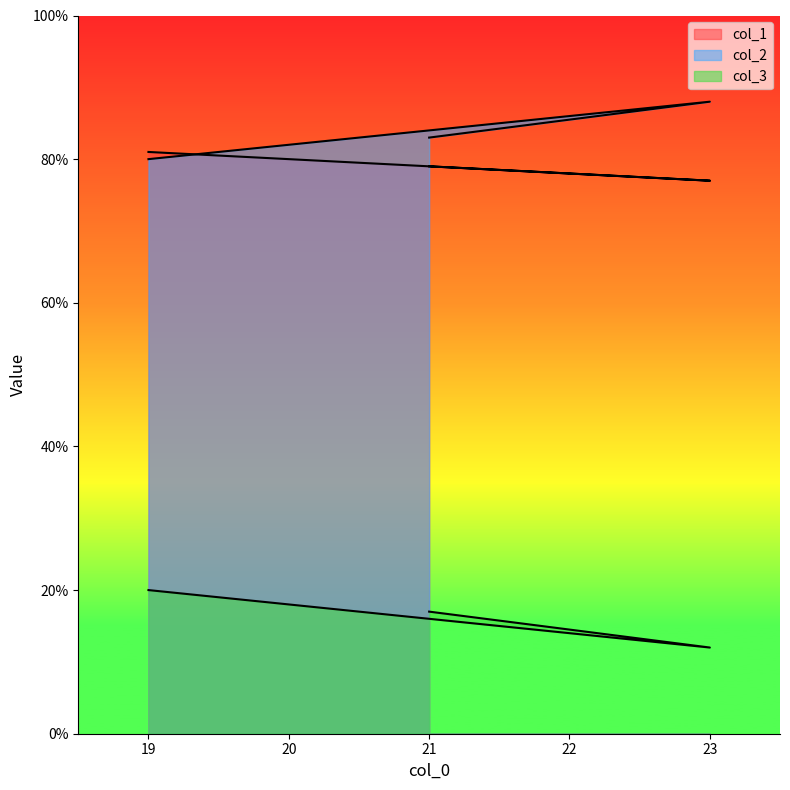

Is it true that col_3 equals 32 at 21?

False